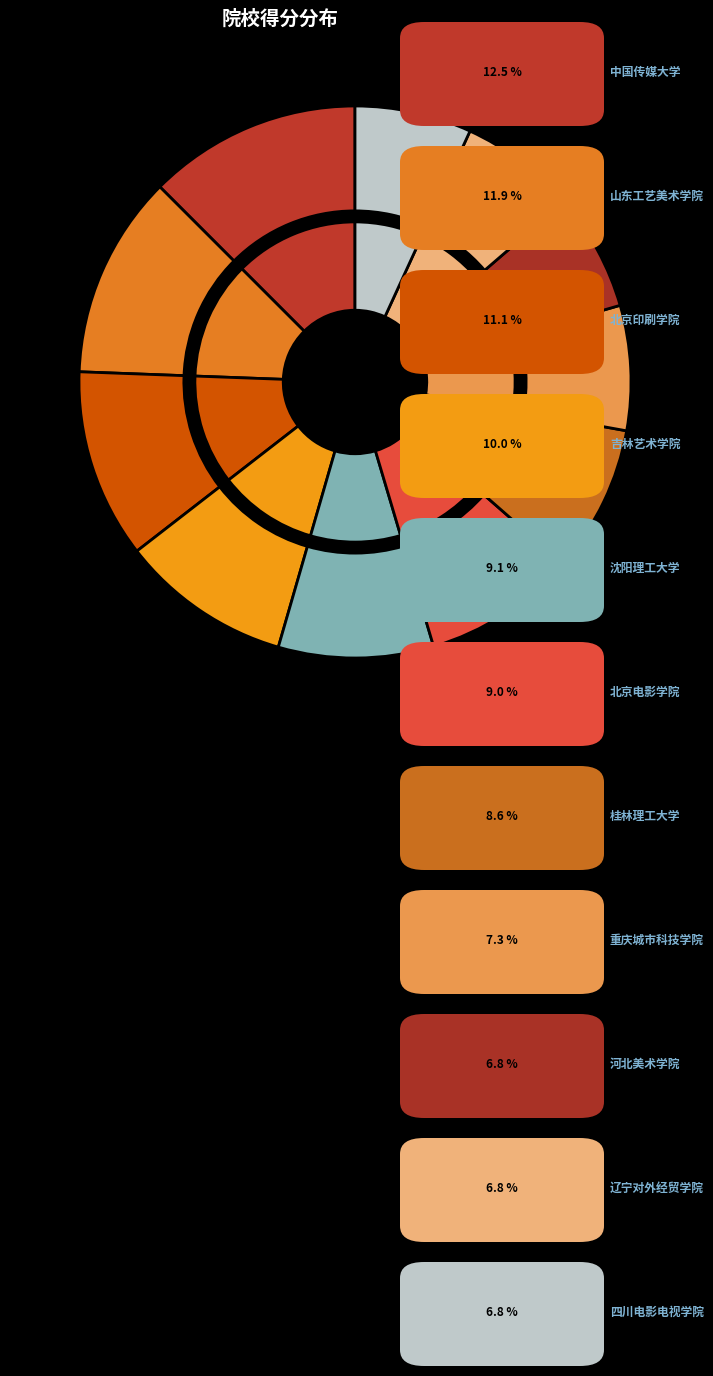

Does 桂林理工大学 represent more than half of the total?

No